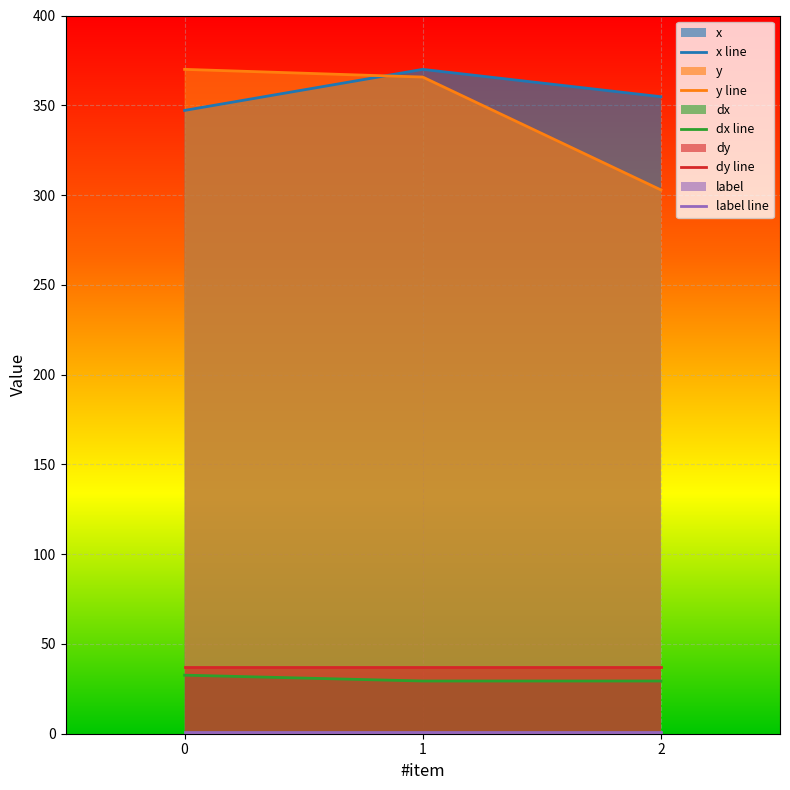

What is the difference between the maximum and minimum values in the y series?

67.1